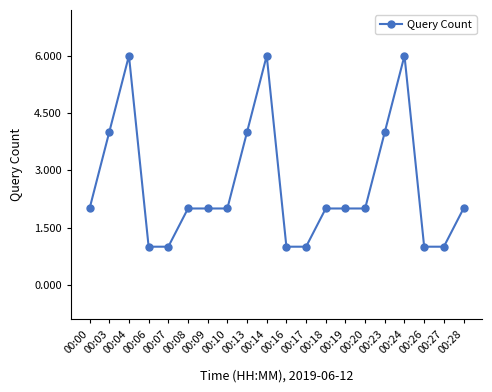

Reading right to left, transcribe all the data shown in this chart.

2	1	1	6	4	2	2	2	1	1	6	4	2	2	2	1	1	6	4	2